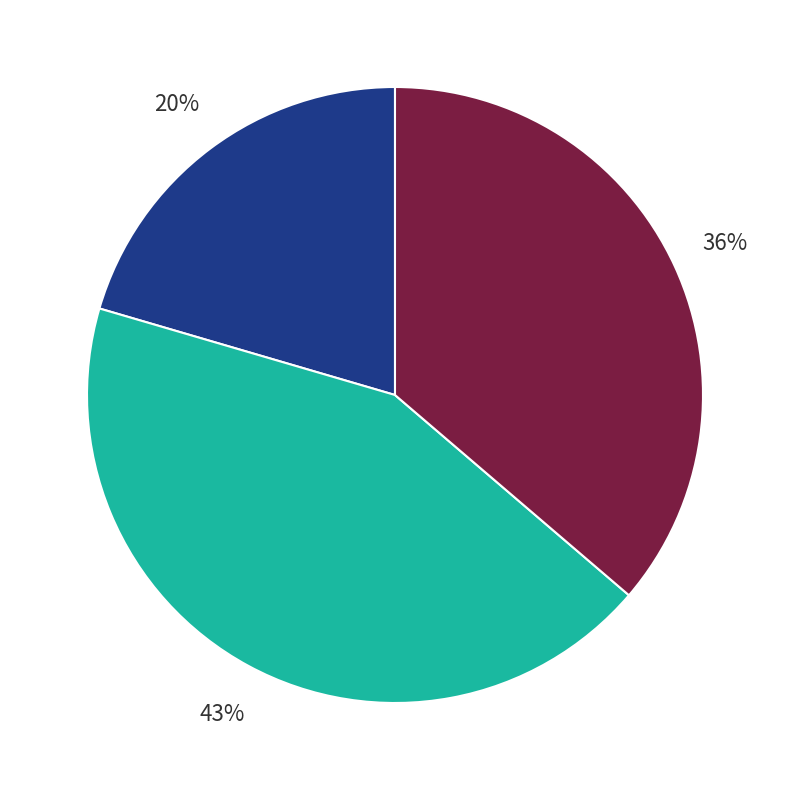

Does any single category account for the majority?

No